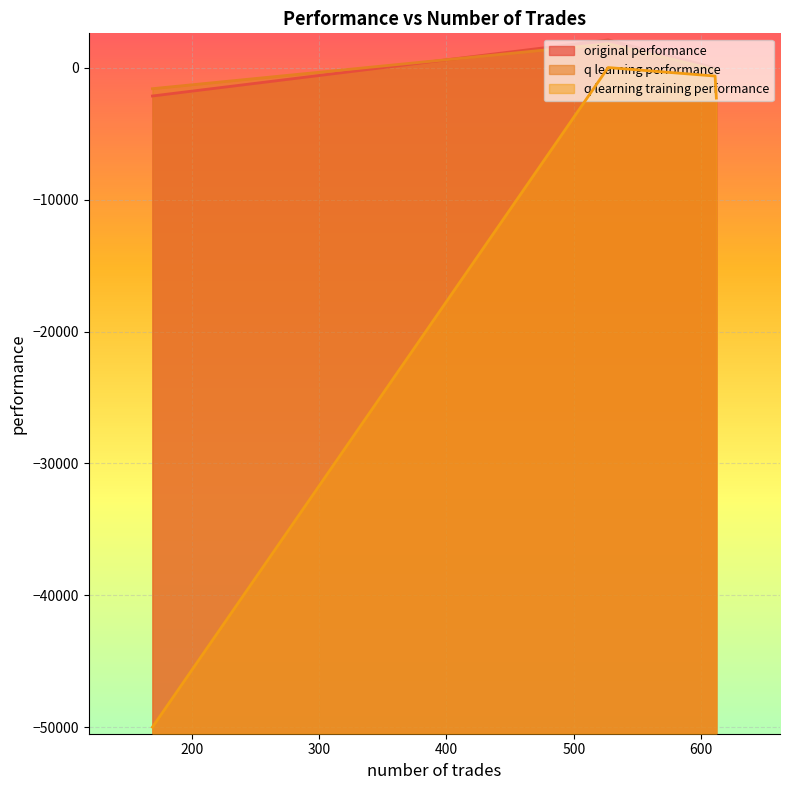

True or false: original performance and q learning training performance cross at least once.

False